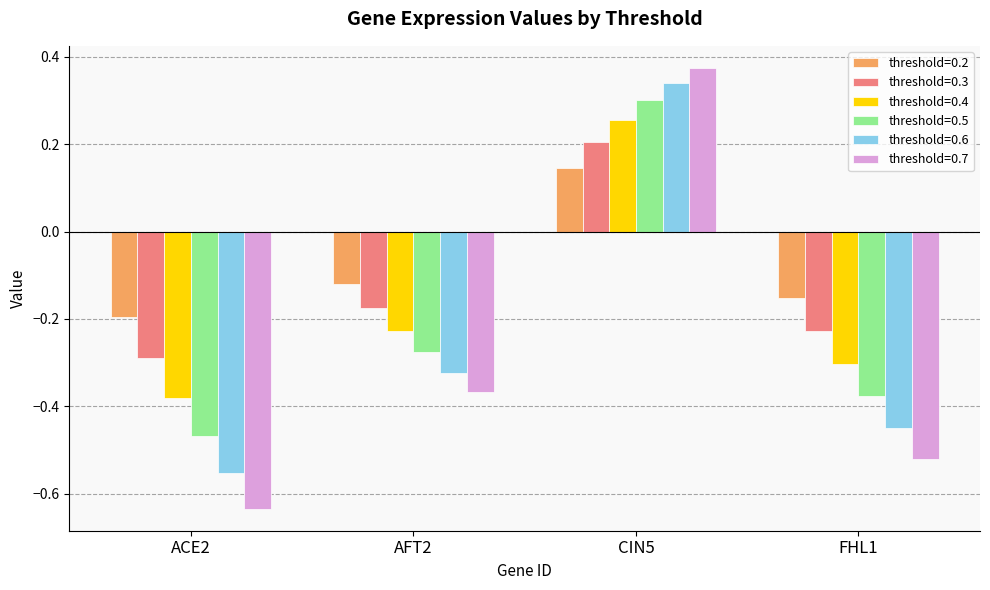

List the series in order of their peak value, lowest first.

threshold=0.2, threshold=0.3, threshold=0.4, threshold=0.5, threshold=0.6, threshold=0.7